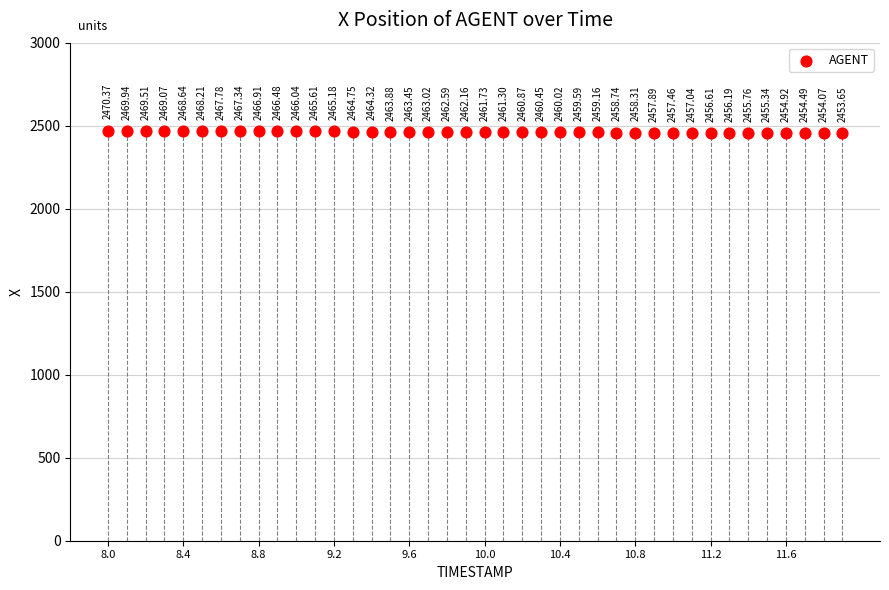

What is the range of Y values (max minus min)?

16.7